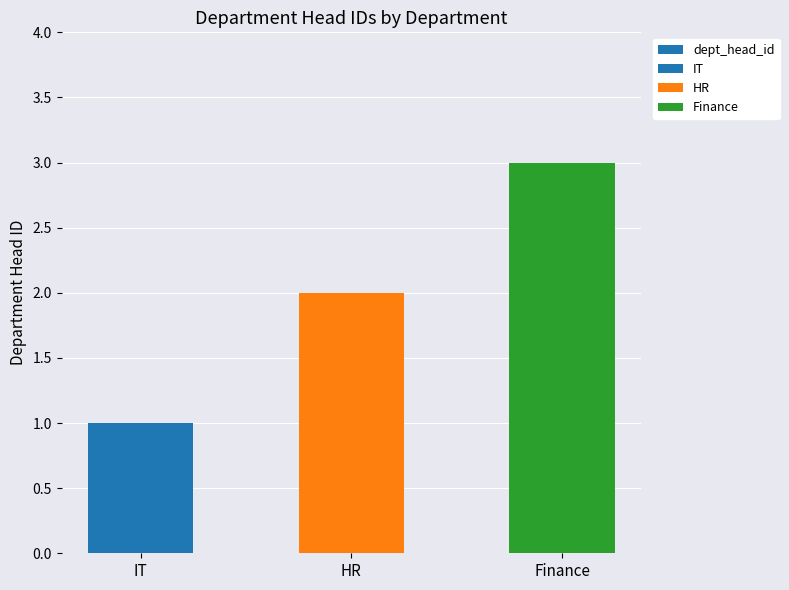

How many values are between 1 and 3?

3